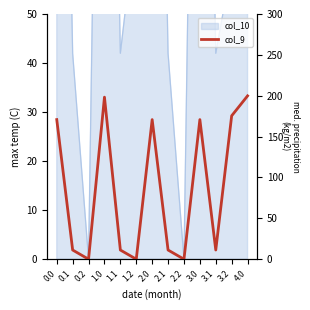

What is the change in value from 2.1 to 3.2?

+164.2